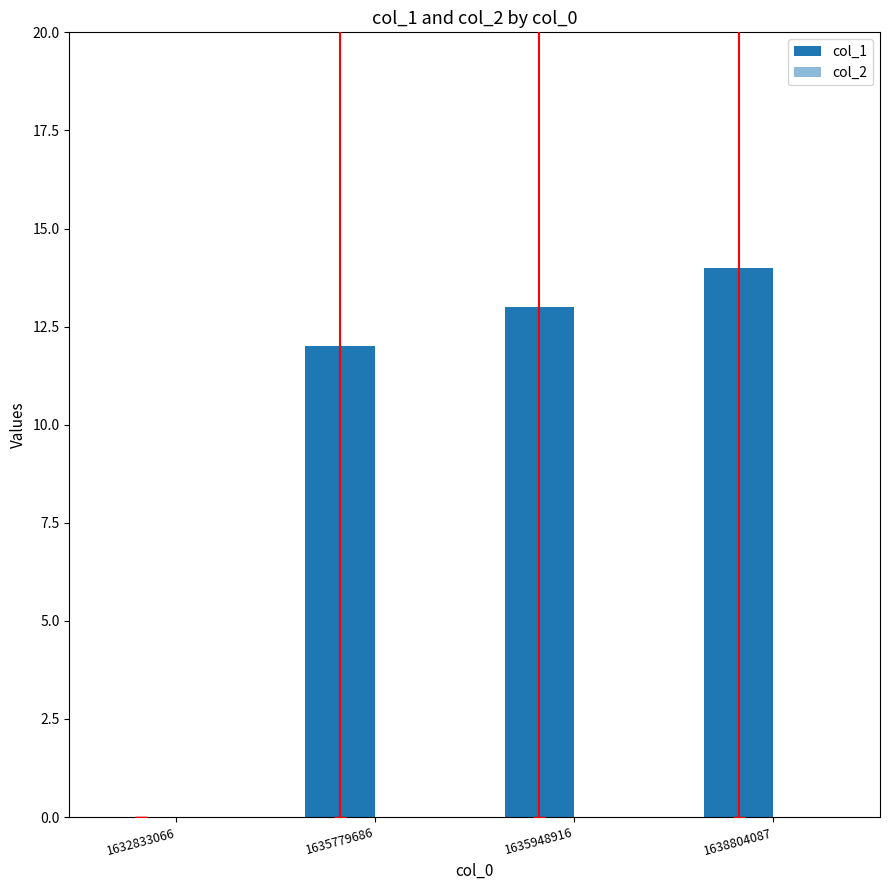

Which has a higher value, 1632833066 or 1638804087?

1638804087